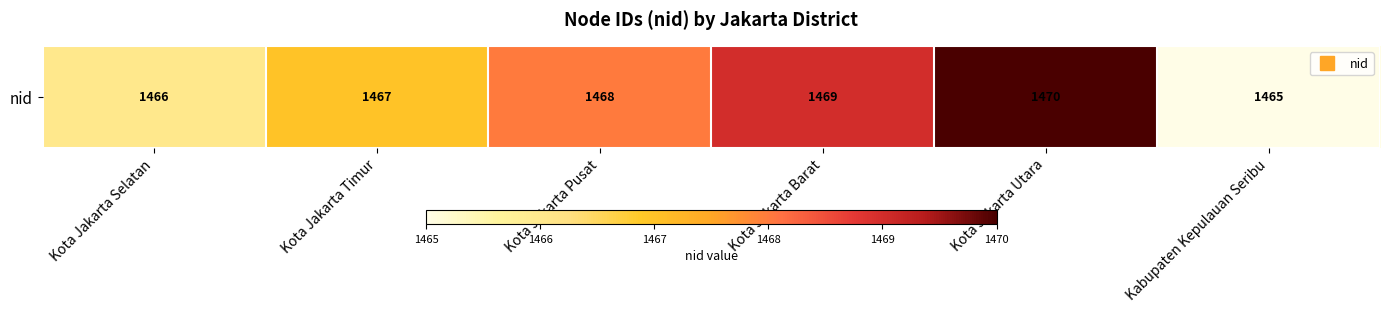

At which label is the value closest to 1467?

Kota Jakarta Timur